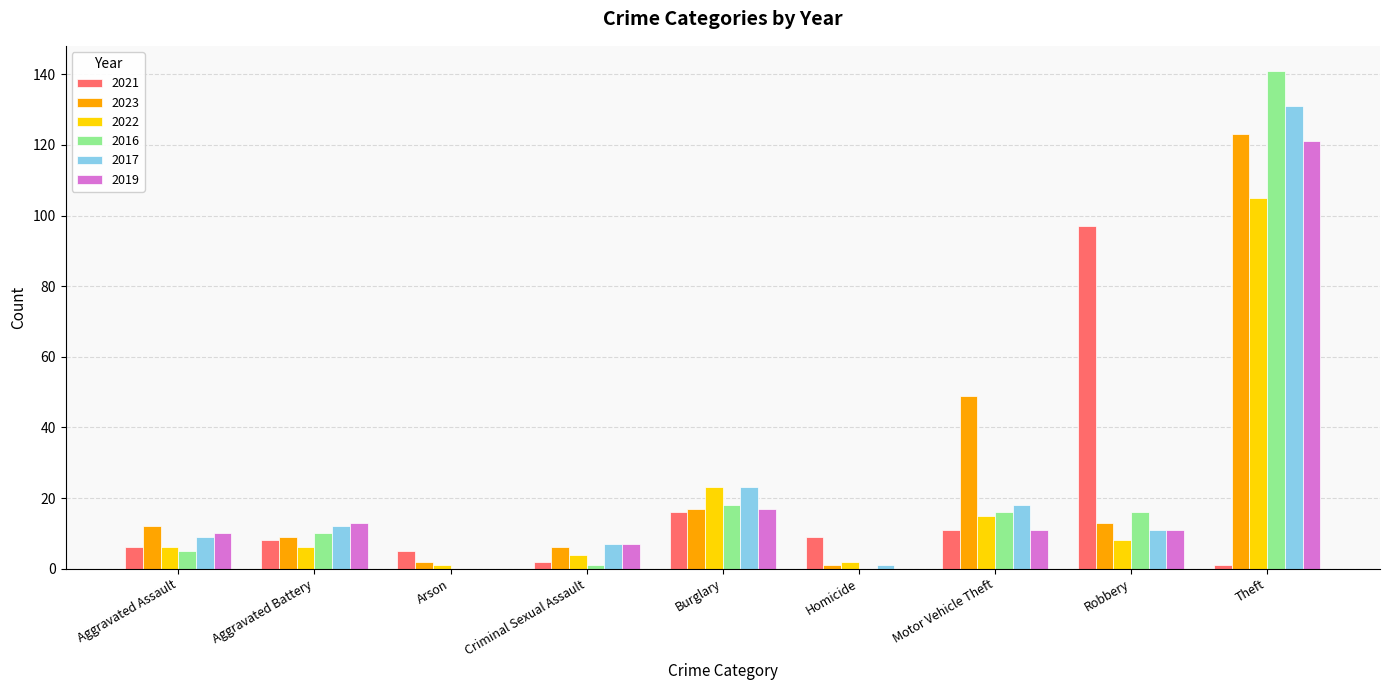

At which category is the sum across all series the highest?

Theft